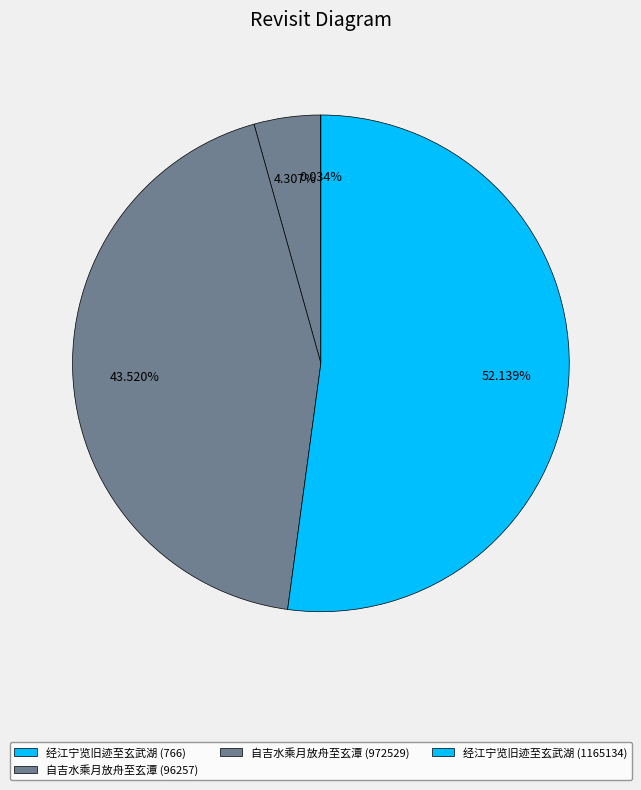

To the nearest percent, what portion does 经江宁览旧迹至玄武湖 (1165134) represent?

52%